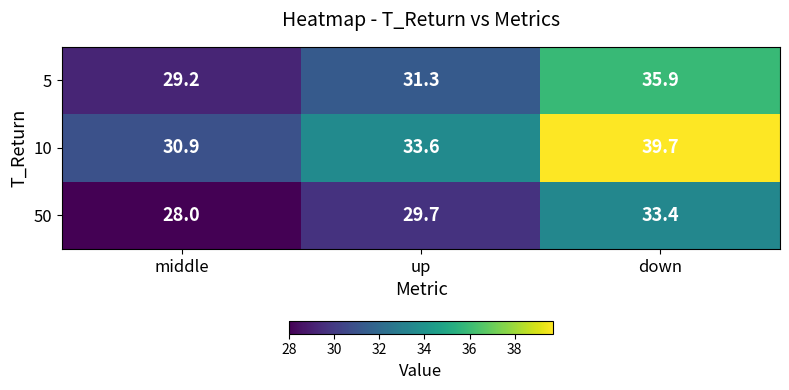

At which category is the sum across all series the highest?

down